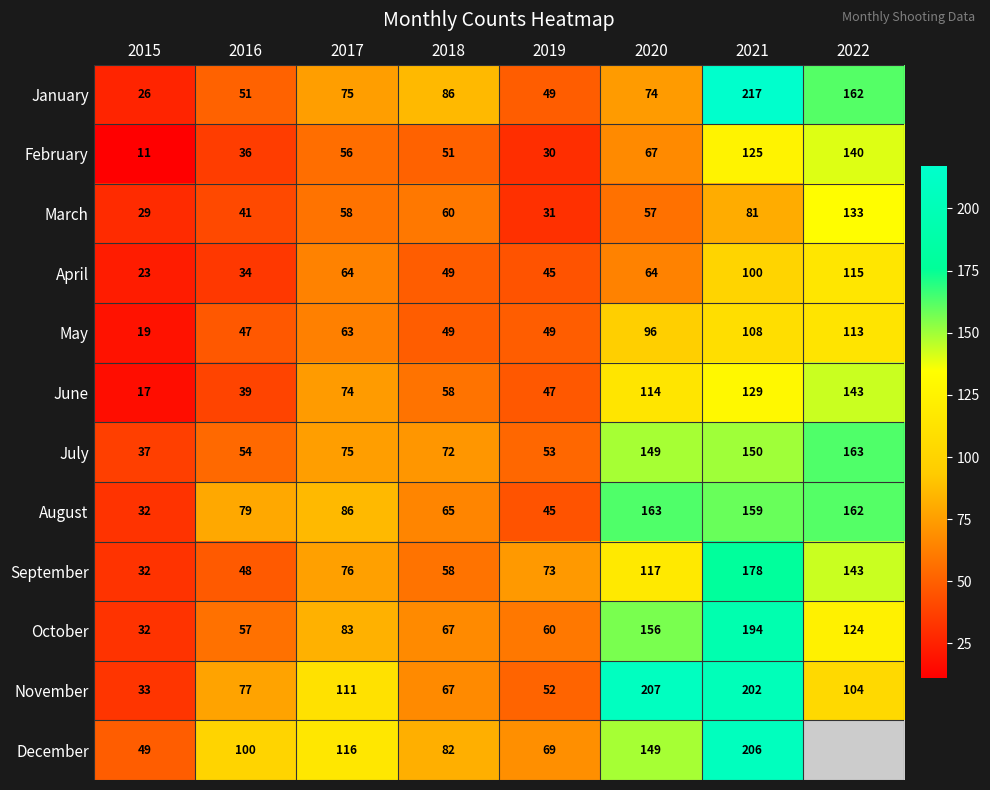

Count the number of data series in this chart.

12